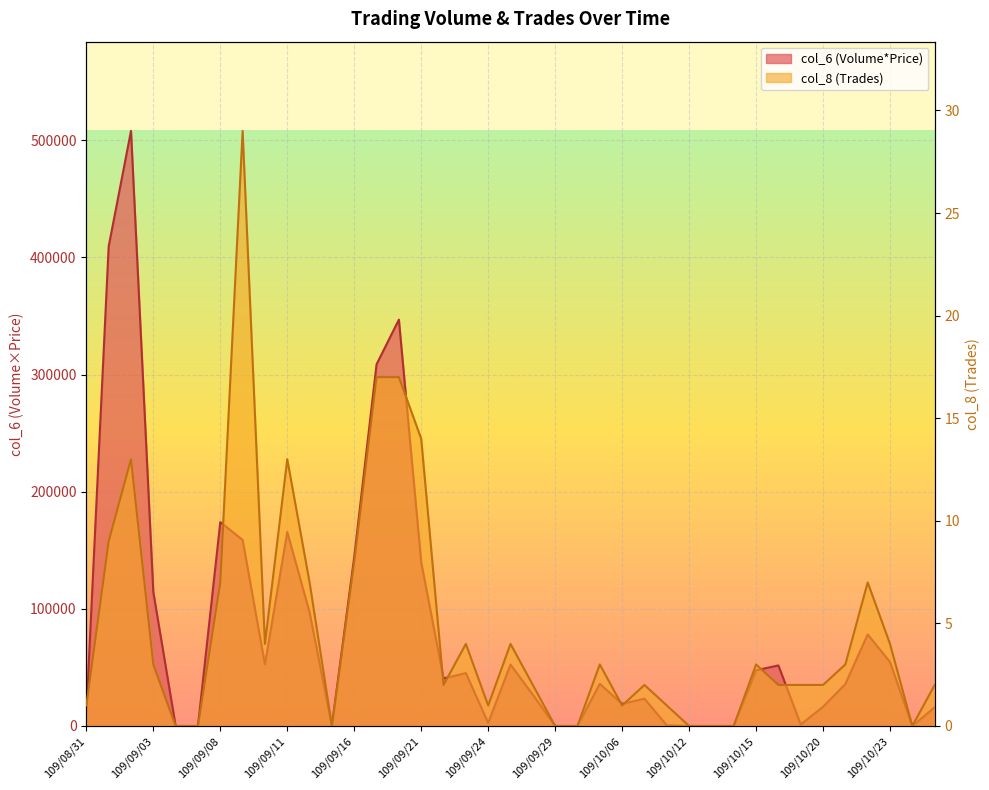

What position from the left is 109/10/08?

27